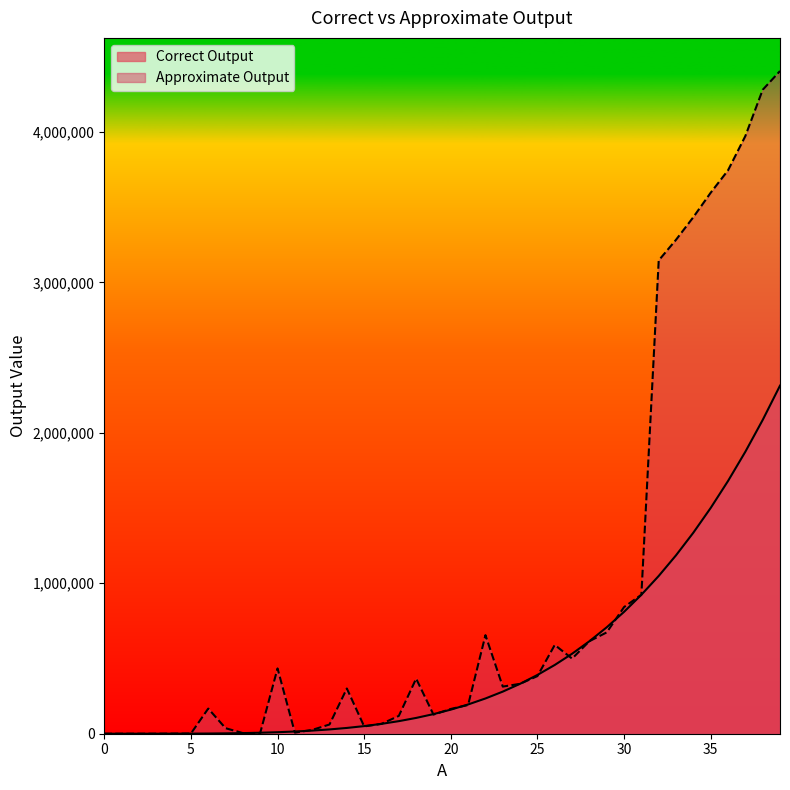

Between 22 and 30, which series saw the biggest shift?

Correct Output